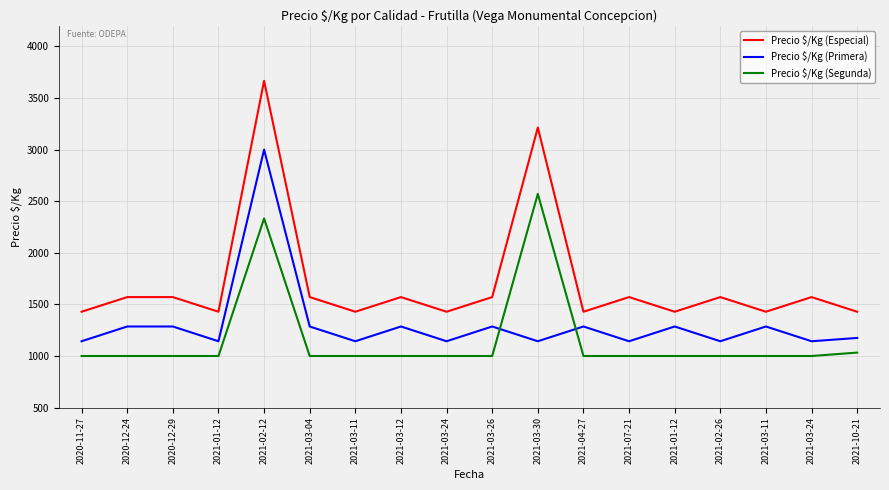

Is this an area chart (filled region under the line)?

No